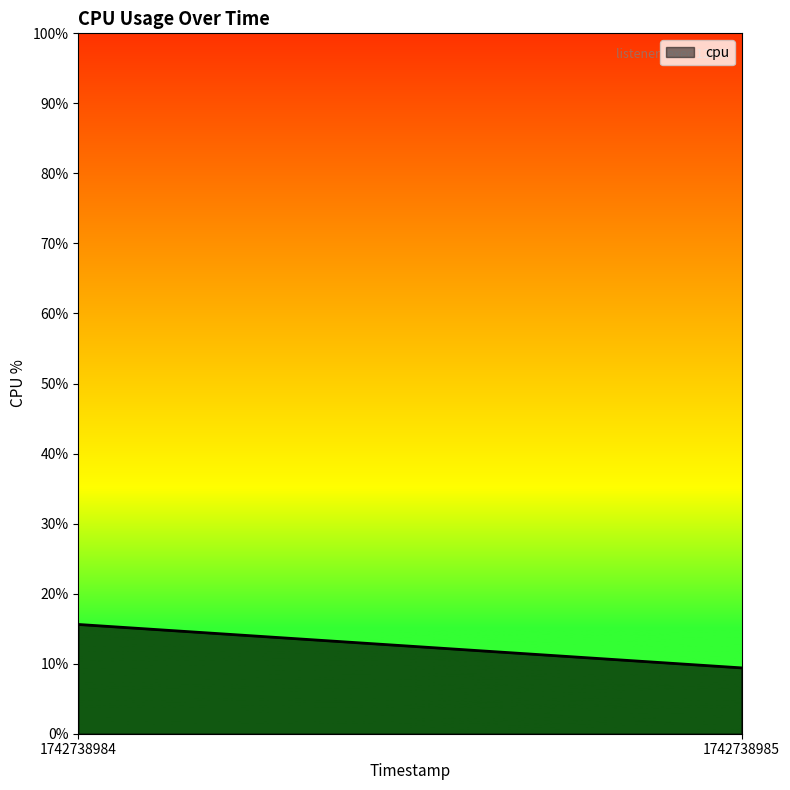

What is the change in value from 1742738984 to 1742738985?

-6.2